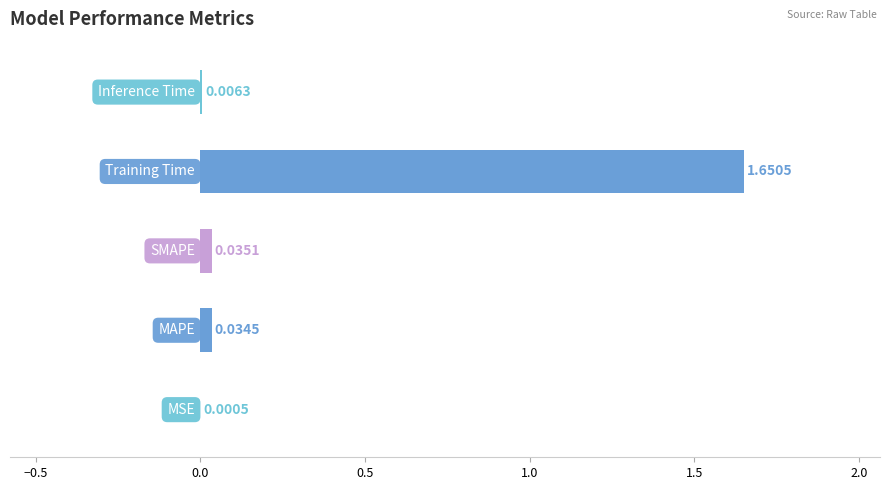

Are the bars horizontal?

Yes